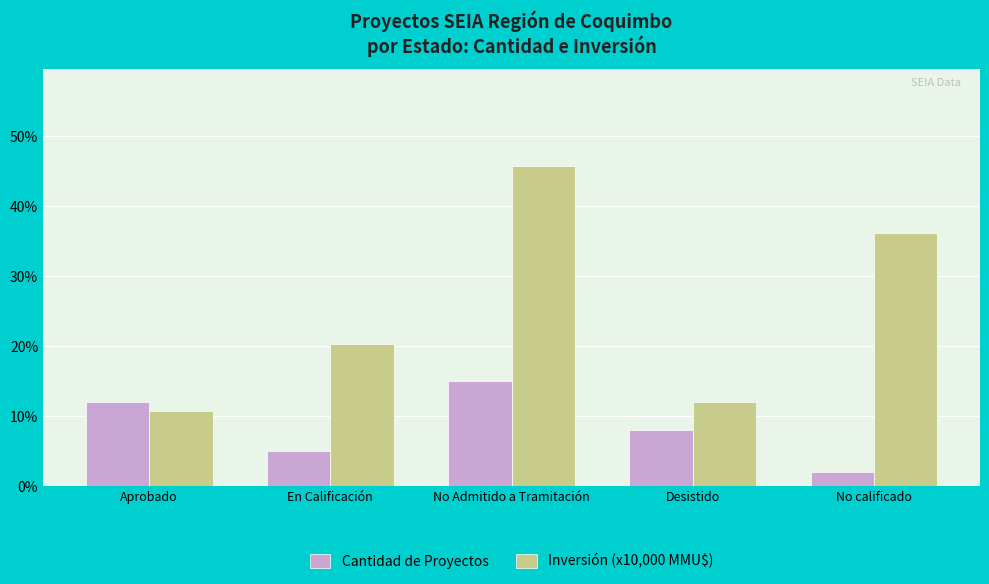

Rank the series by their maximum value, from lowest to highest.

Cantidad de Proyectos, Inversión (x10,000 MMU$)